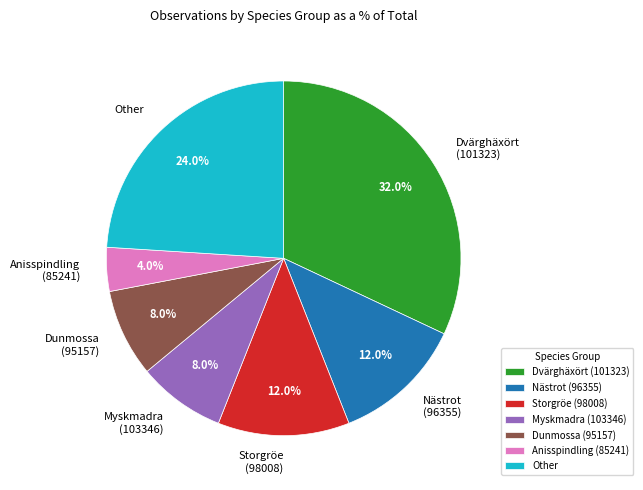

What is the largest slice in the pie chart?

Dvärghäxört (101323)